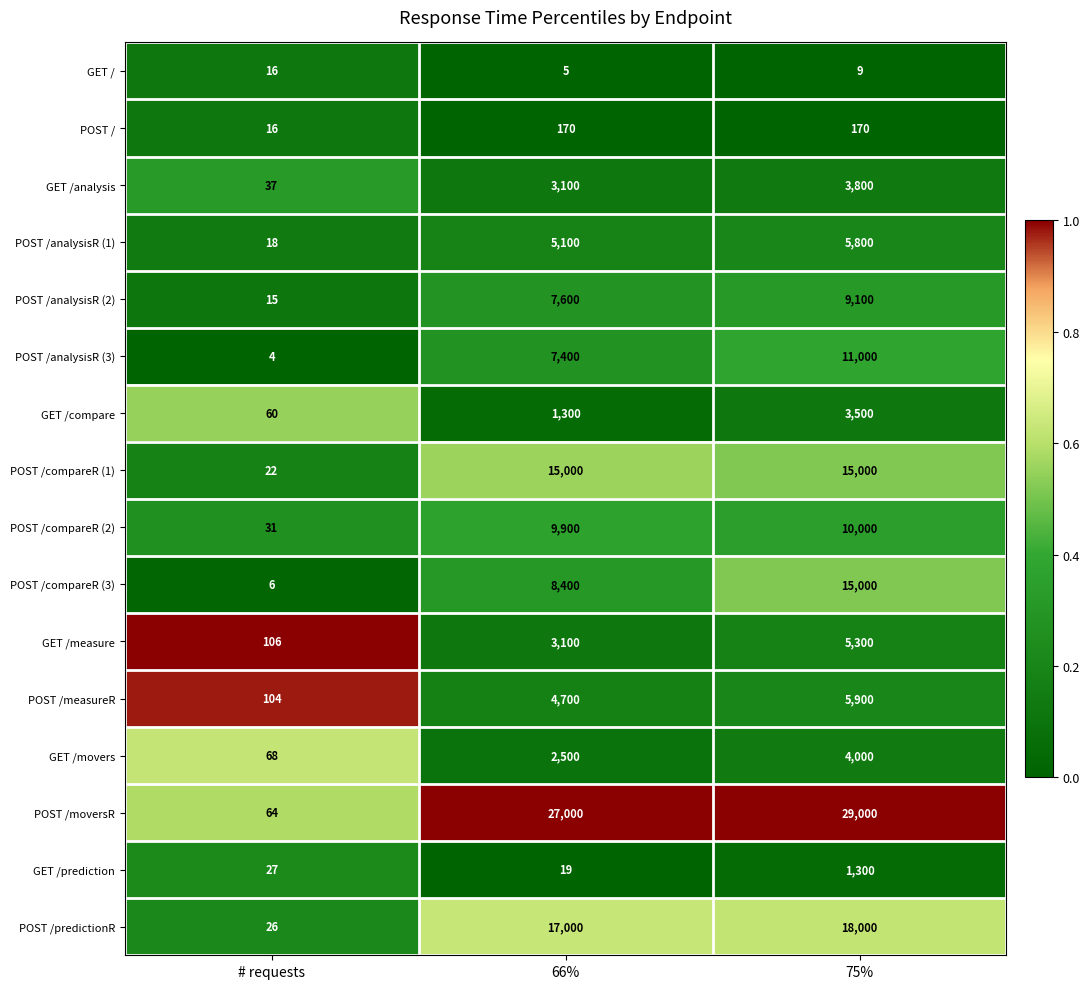

Which label corresponds to the largest value in the chart?

75%